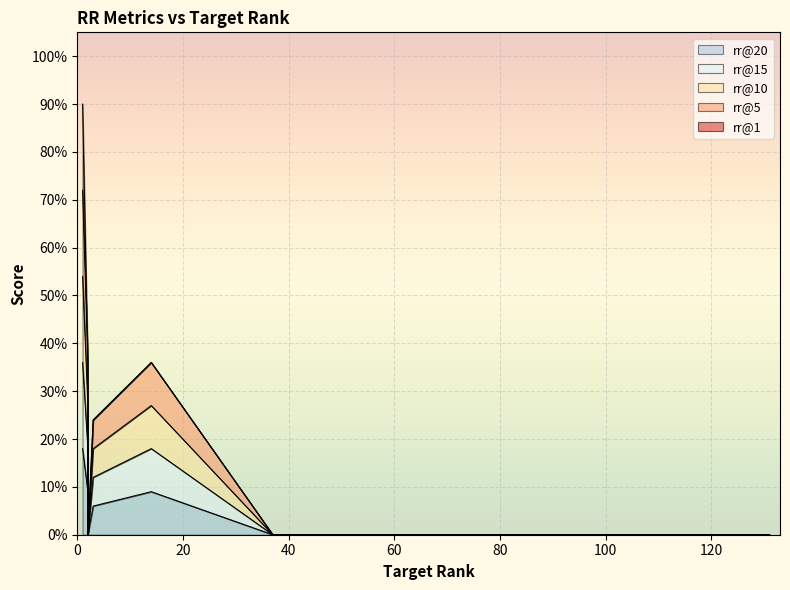

What is the difference between the second highest and second lowest values in the rr@1 series?

1.0